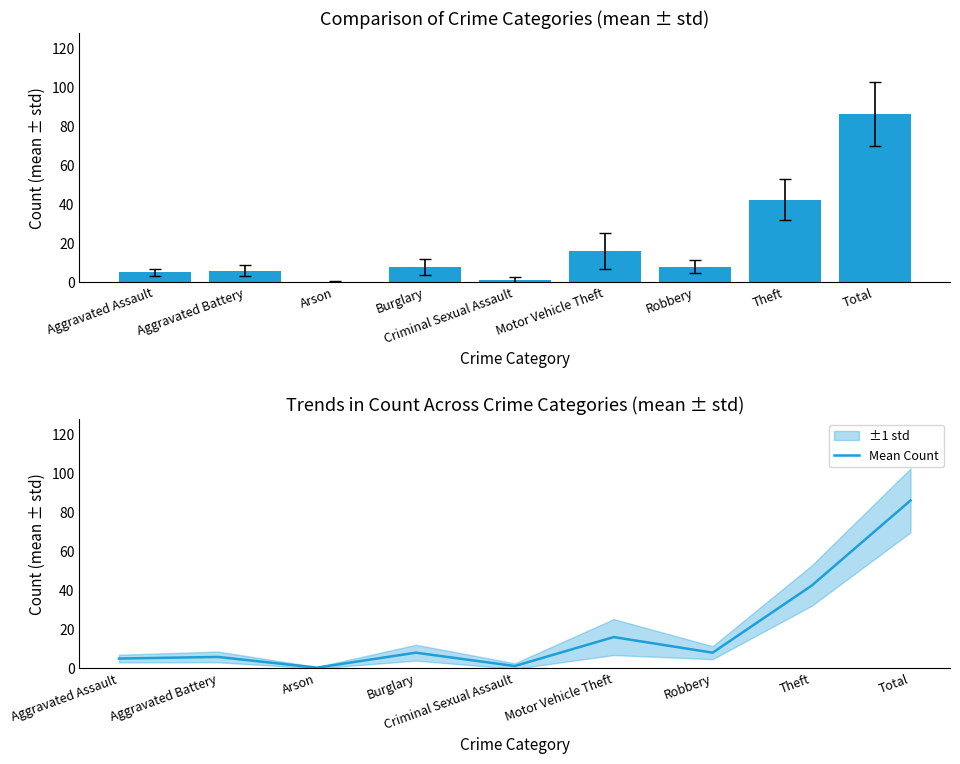

What is the smallest value displayed?

0.2